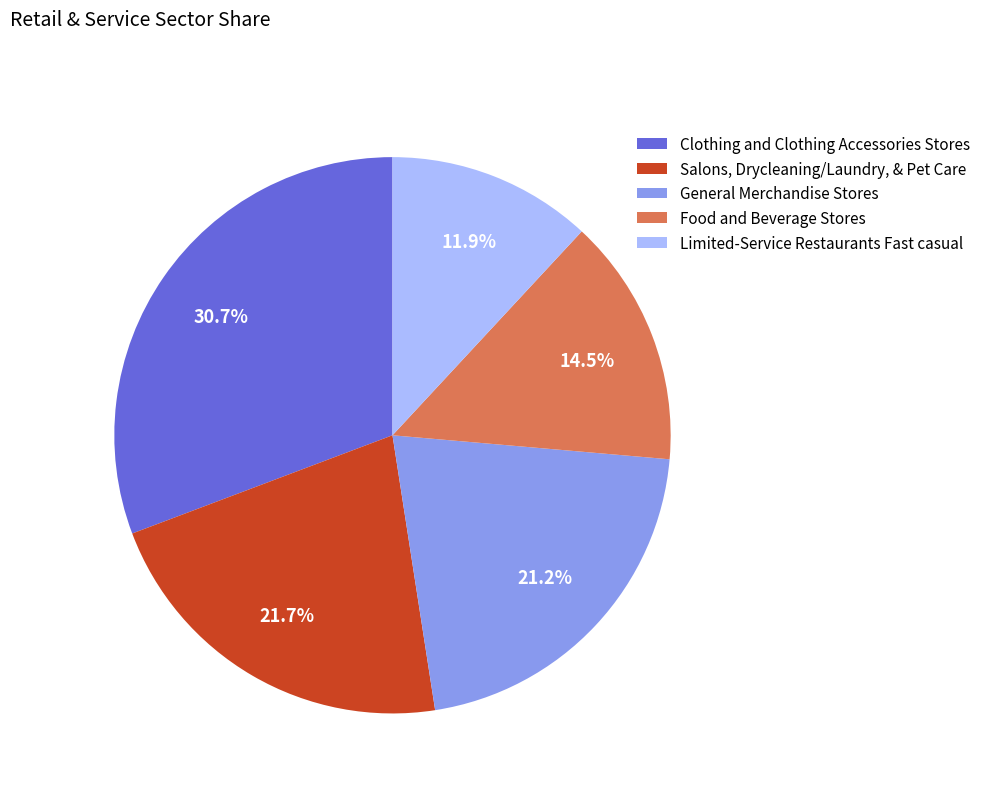

Rank the categories by value from highest to lowest.

Clothing and Clothing Accessories Stores, Salons, Drycleaning/Laundry, & Pet Care, General Merchandise Stores, Food and Beverage Stores, Limited-Service Restaurants Fast casual